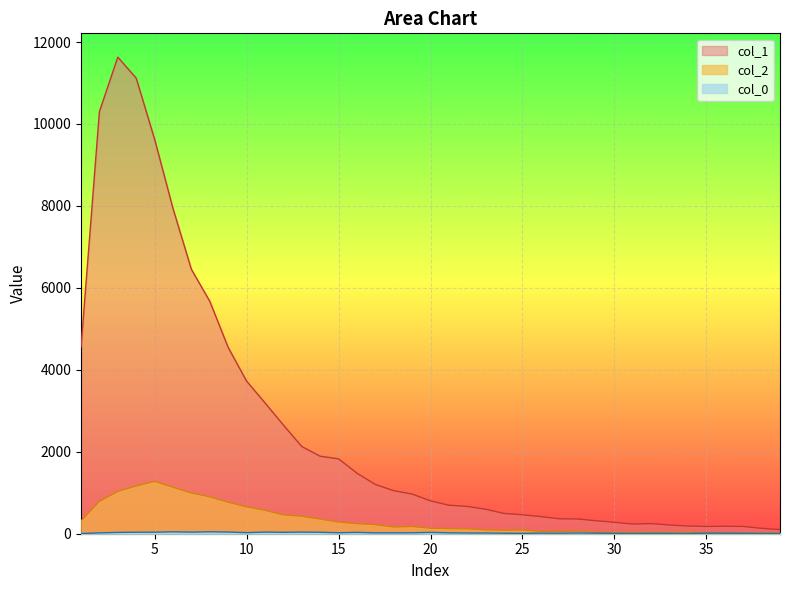

Which label corresponds to the largest value in the chart?

3